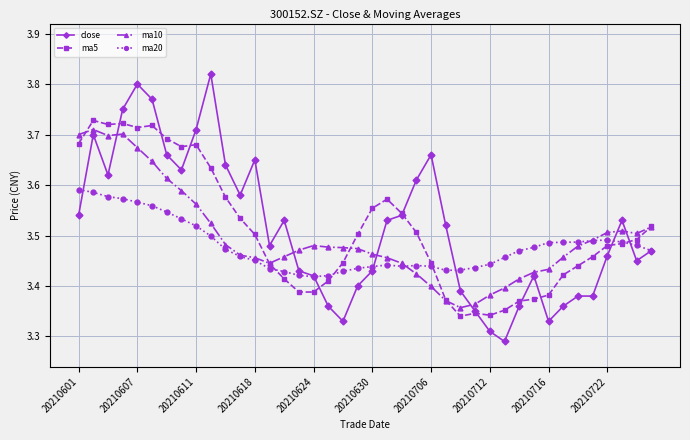

Does the chart have visible grid lines?

Yes